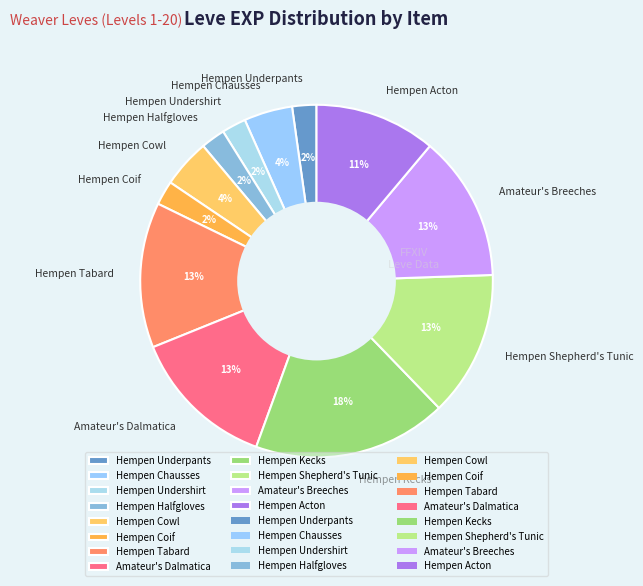

To the nearest percent, what portion does Hempen Shepherd's Tunic represent?

13%